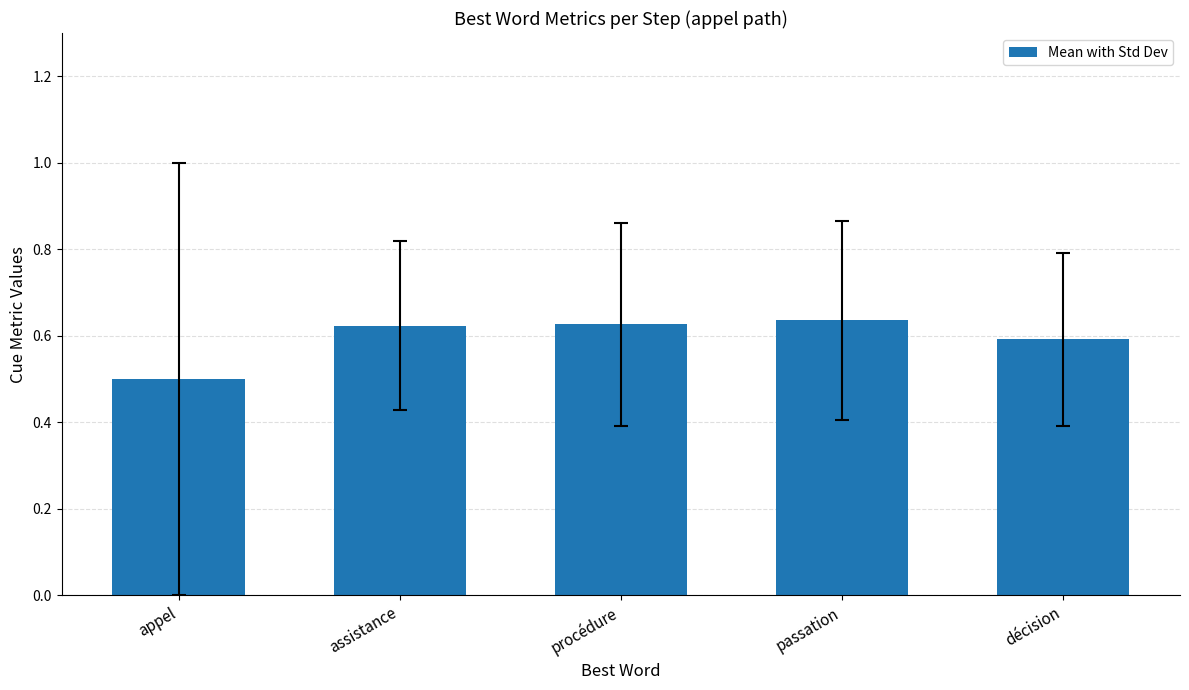

What is the minimum value shown in the chart?

0.5